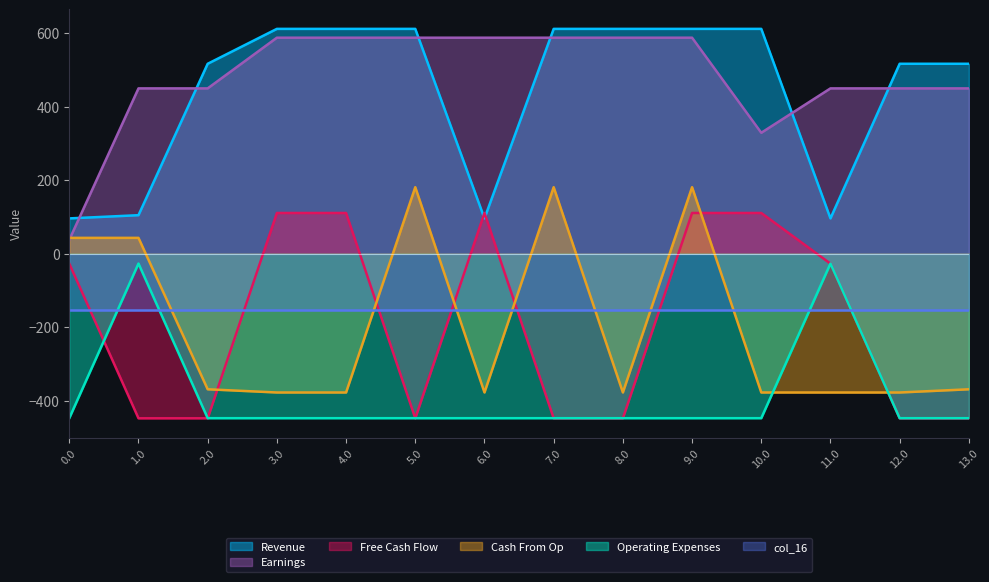

Between which two adjacent categories do col_9 and col_13 first intersect?

2.0 and 3.0